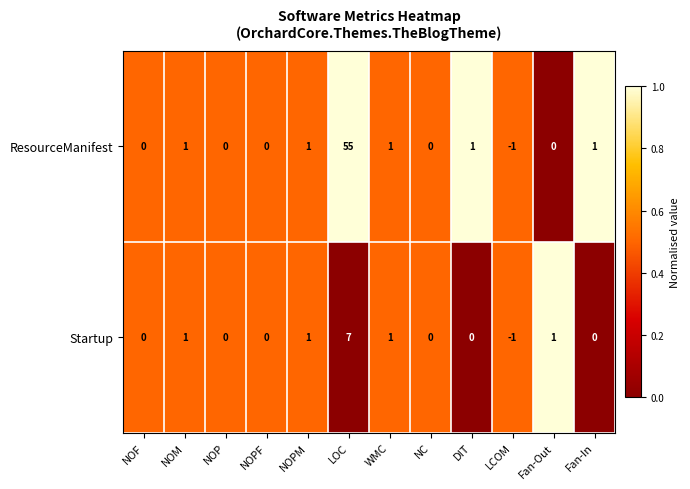

At which label does Startup reach its peak?

LOC